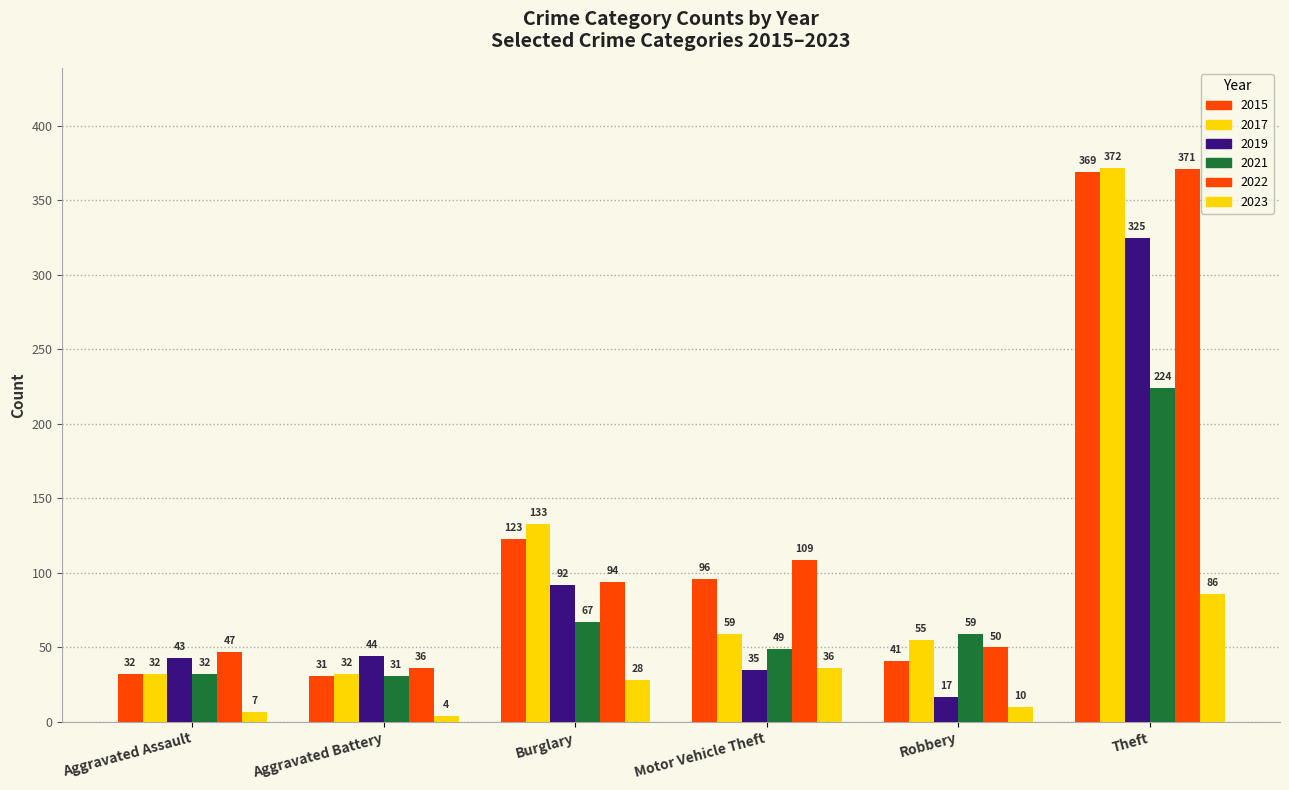

How many values in the 2017 series are below 59?

3